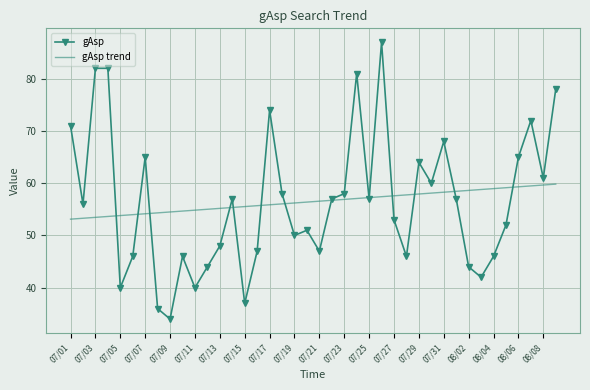

List the series in order of their peak value, lowest first.

gAsp trend, gAsp